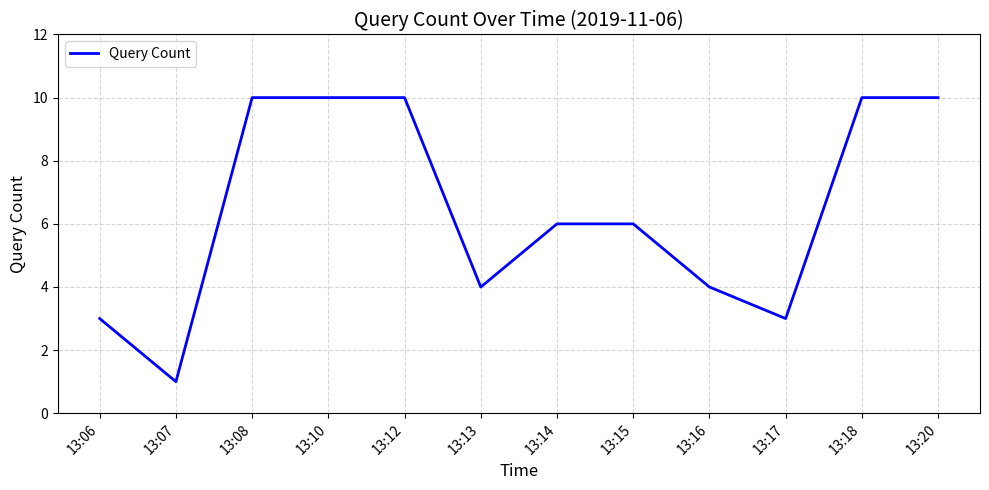

What is the change in value from 13:14 to 13:17?

-3